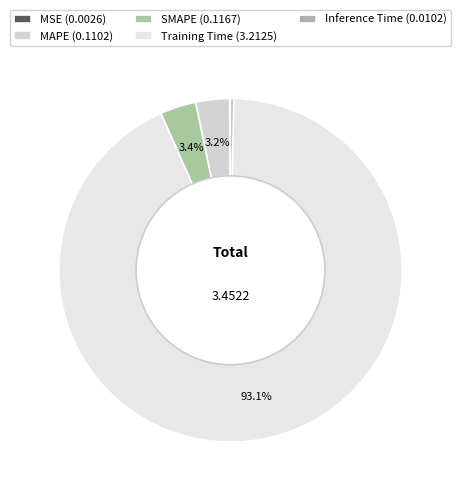

Which category accounts for the majority?

Training Time